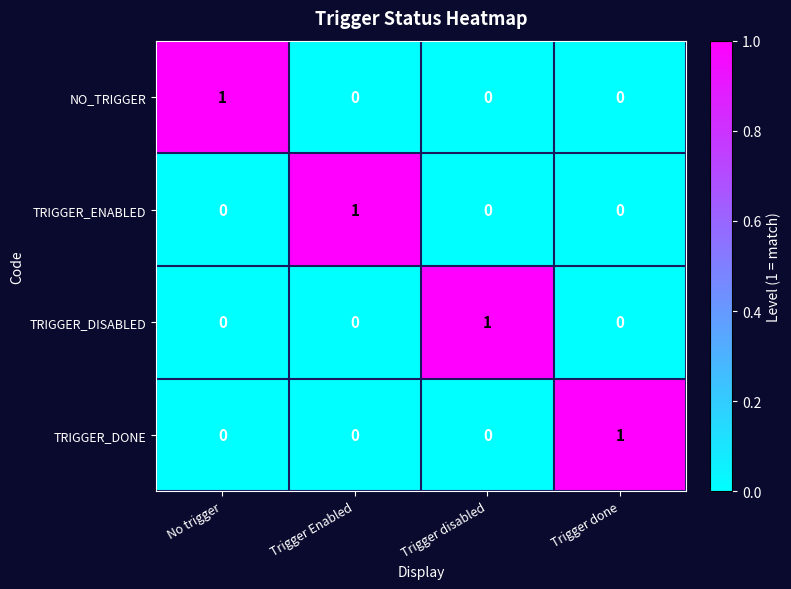

True or false: NO_TRIGGER has a value of 1 at Trigger Enabled.

False